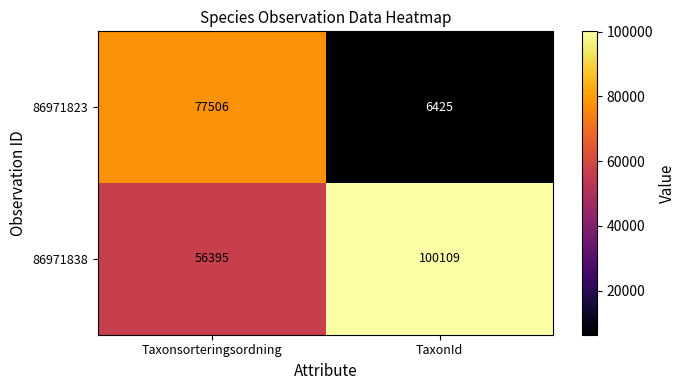

True or false: 86971838 has a value of 22699 at Taxonsorteringsordning.

False